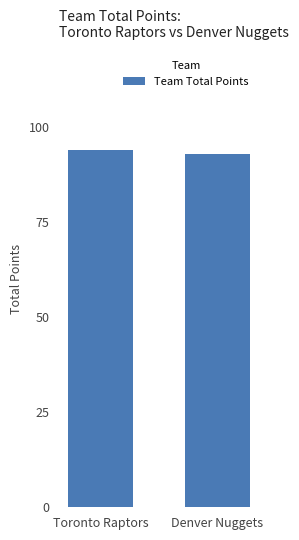

What is the label of the 1st bar from the right?

Denver Nuggets